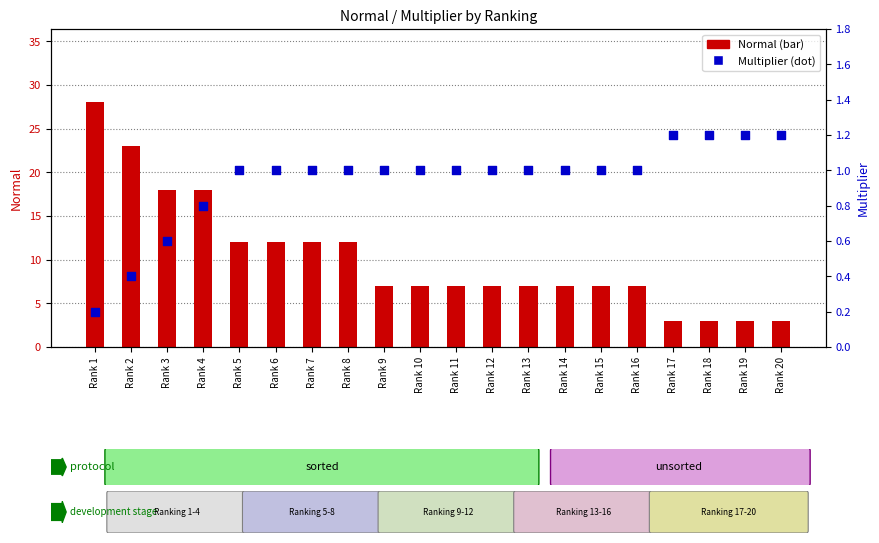

At how many categories does at least one series exceed 7?

8